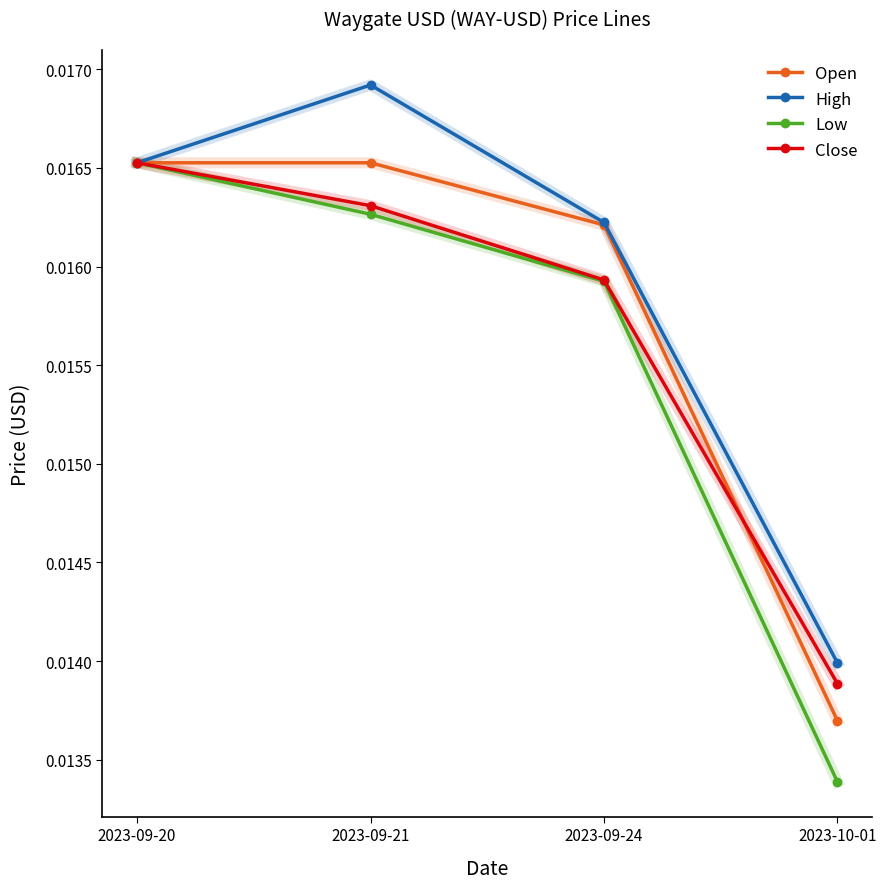

List the labels in order of High value, smallest first.

2023-10-01, 2023-09-24, 2023-09-20, 2023-09-21